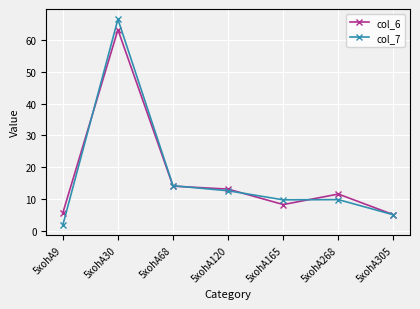

True or false: col_7 has more than 2 points higher than both neighbors.

False